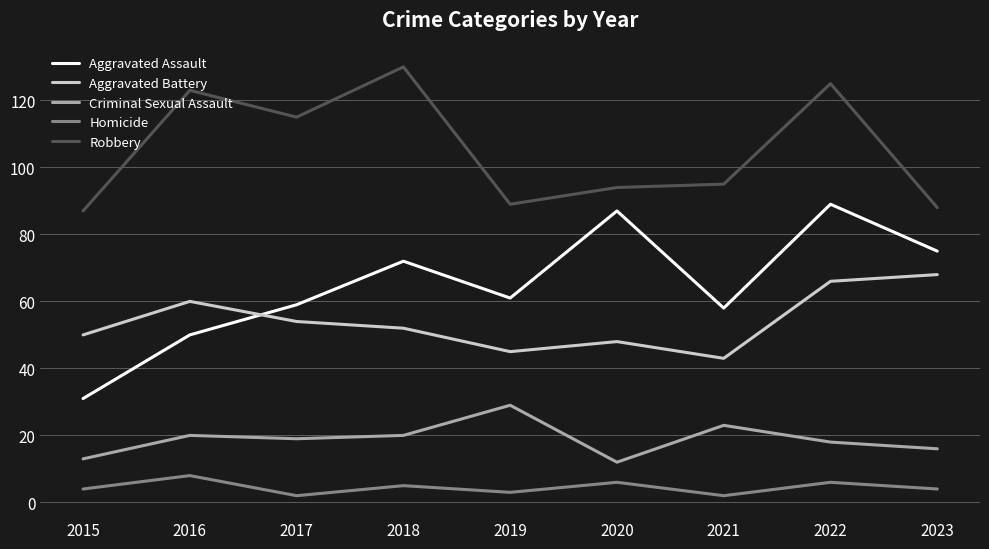

In Criminal Sexual Assault, how many points are lower than both neighbors (excluding endpoints)?

2